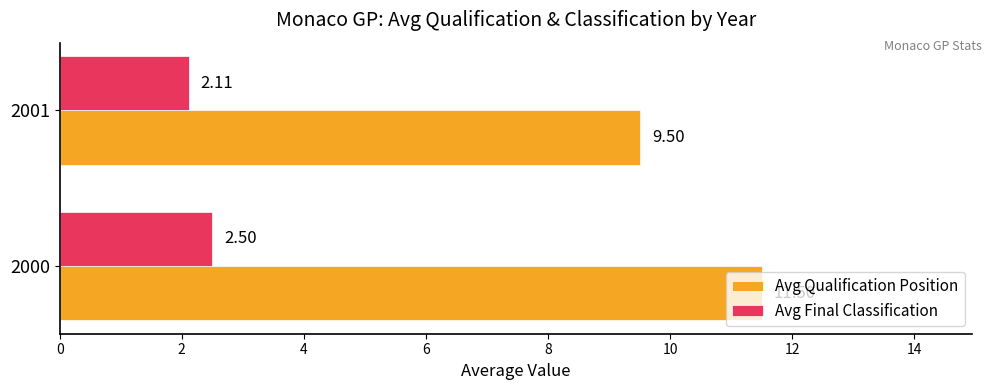

List the series in order of their peak value, highest first.

Avg Qualification Position, Avg Final Classification